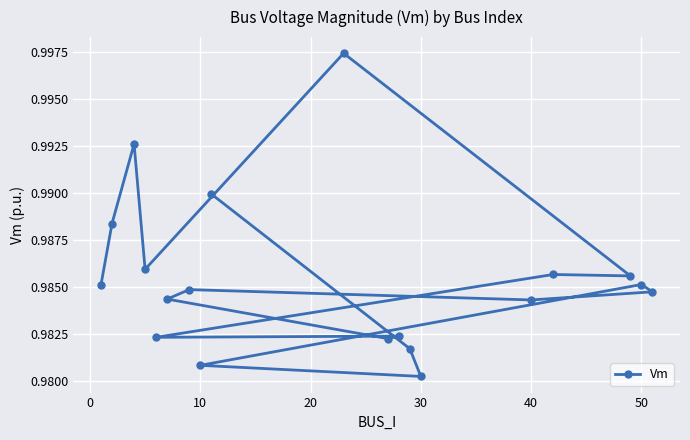

Which category has the lowest value across all series?

30